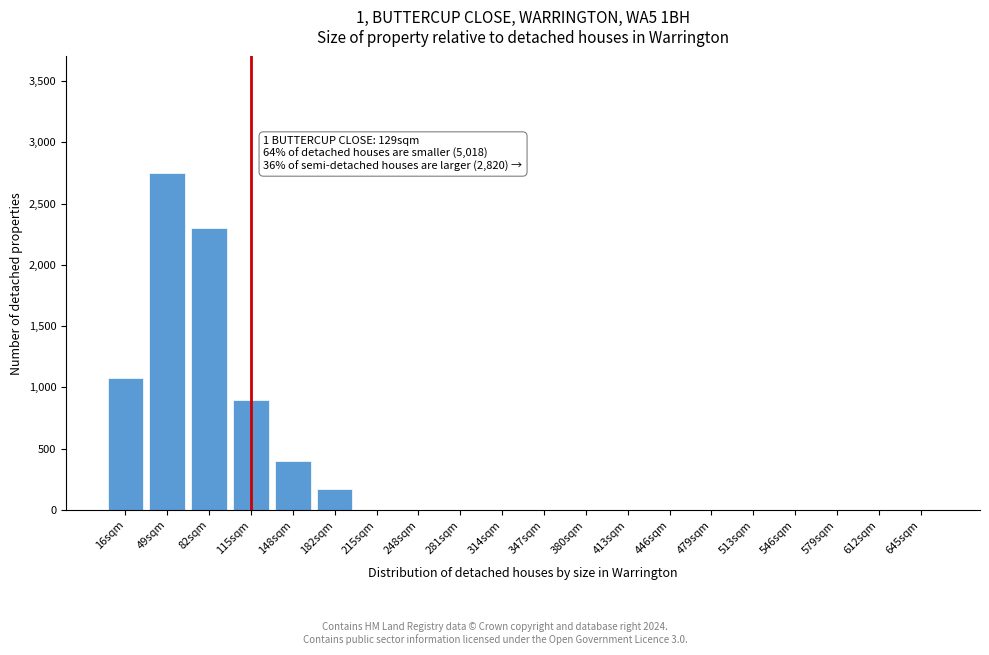

Reading right to left, transcribe all the data shown in this chart.

645sqm=0	612sqm=0	579sqm=0	546sqm=0	513sqm=0	479sqm=0	446sqm=0	413sqm=0	380sqm=0	347sqm=0	314sqm=0	281sqm=0	248sqm=0	215sqm=0	182sqm=175	148sqm=400	115sqm=900	82sqm=2300	49sqm=2750	16sqm=1075